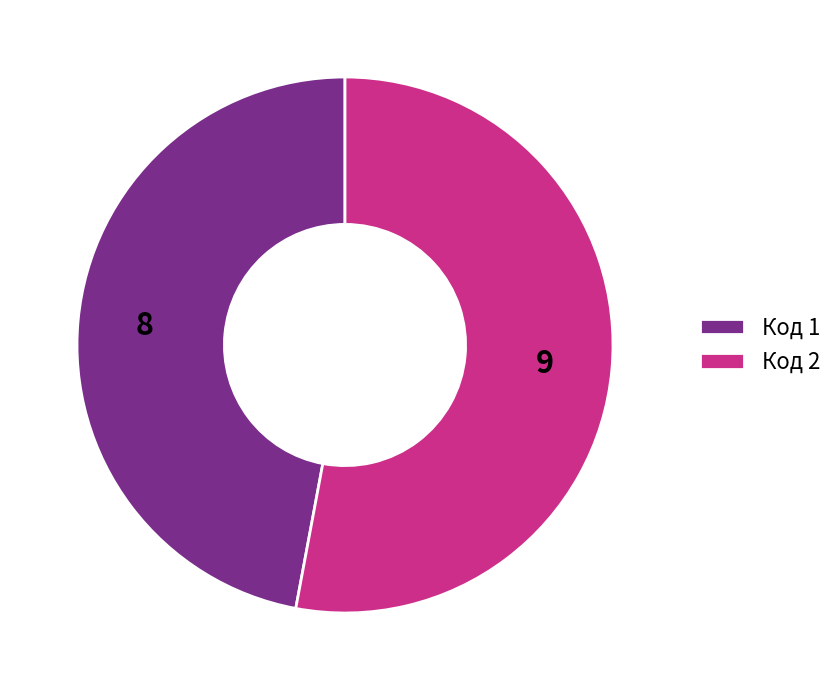

How many slices are in this pie chart?

2